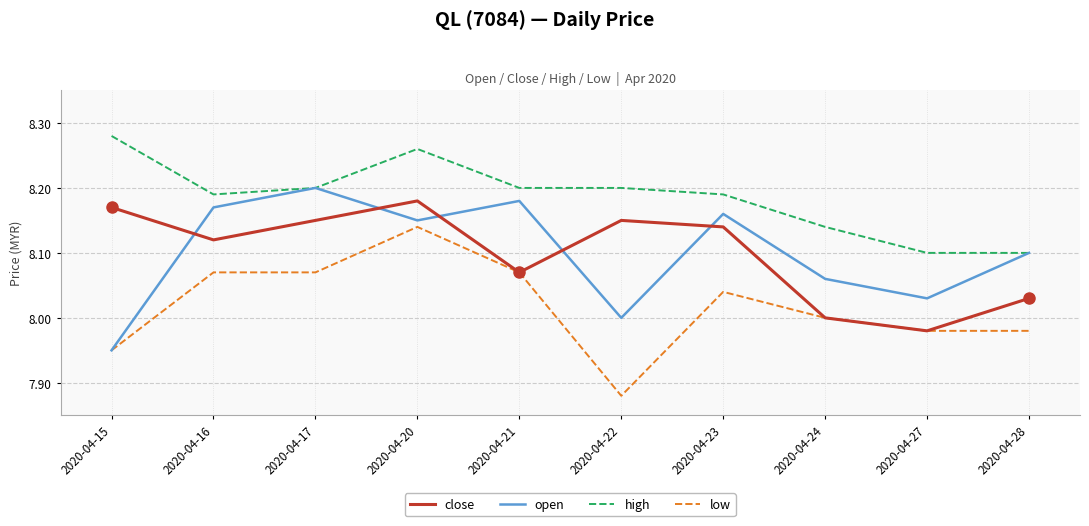

Does the chart have visible grid lines?

Yes